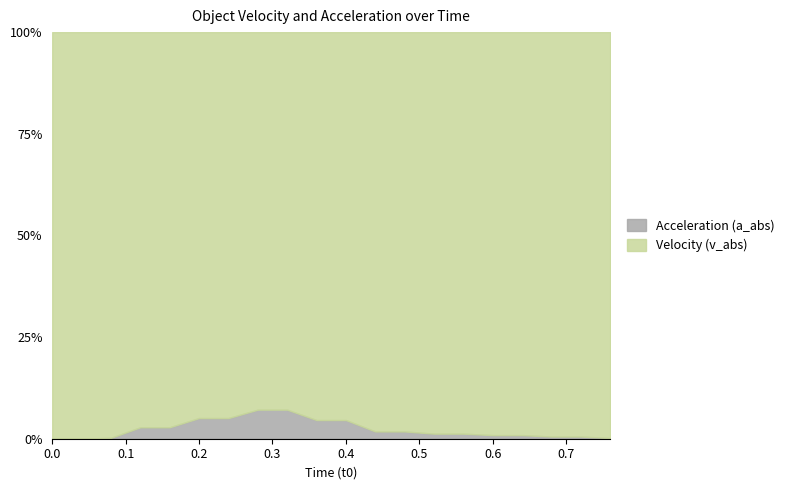

What is the difference between the maximum and minimum values in the v_abs series?

2.8